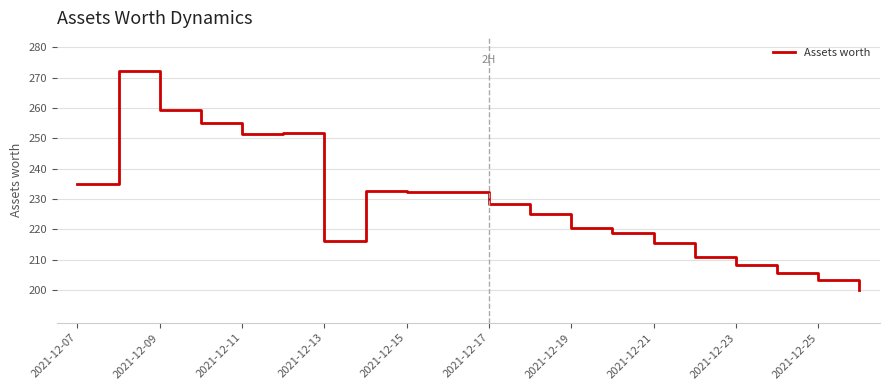

Does the chart display data point markers on the line(s)?

No